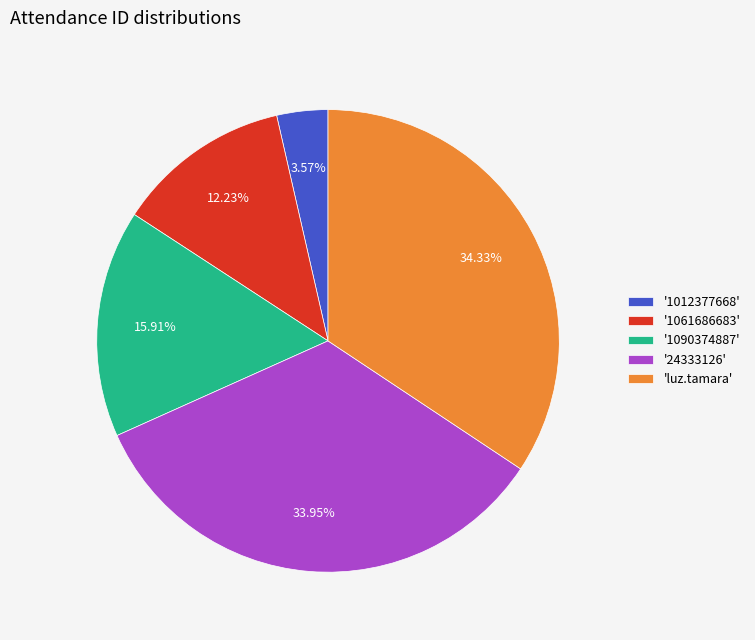

Do '24333126' and '1061686683' together represent more than half of the pie?

No